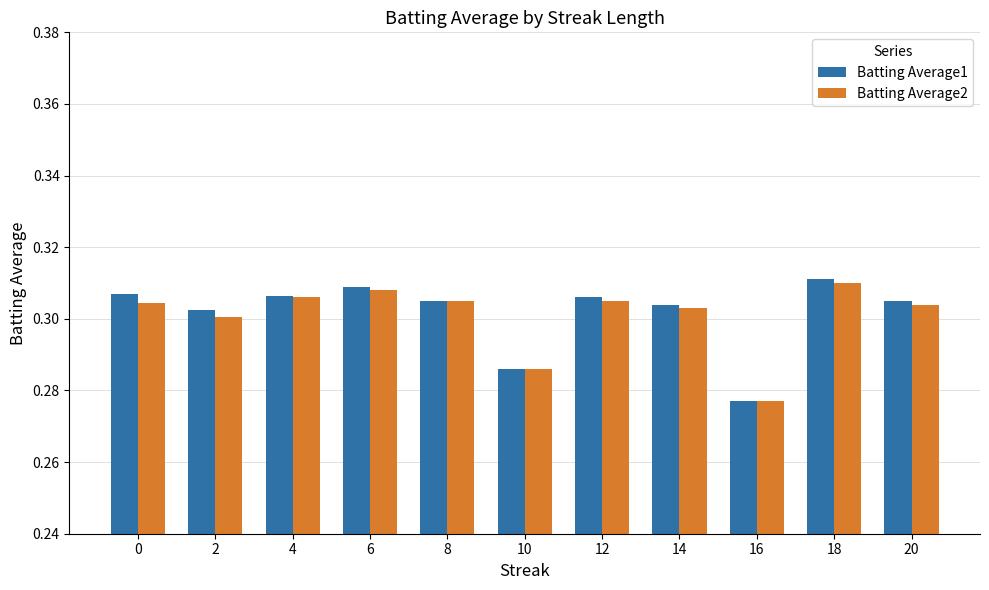

How many groups of bars are there?

11